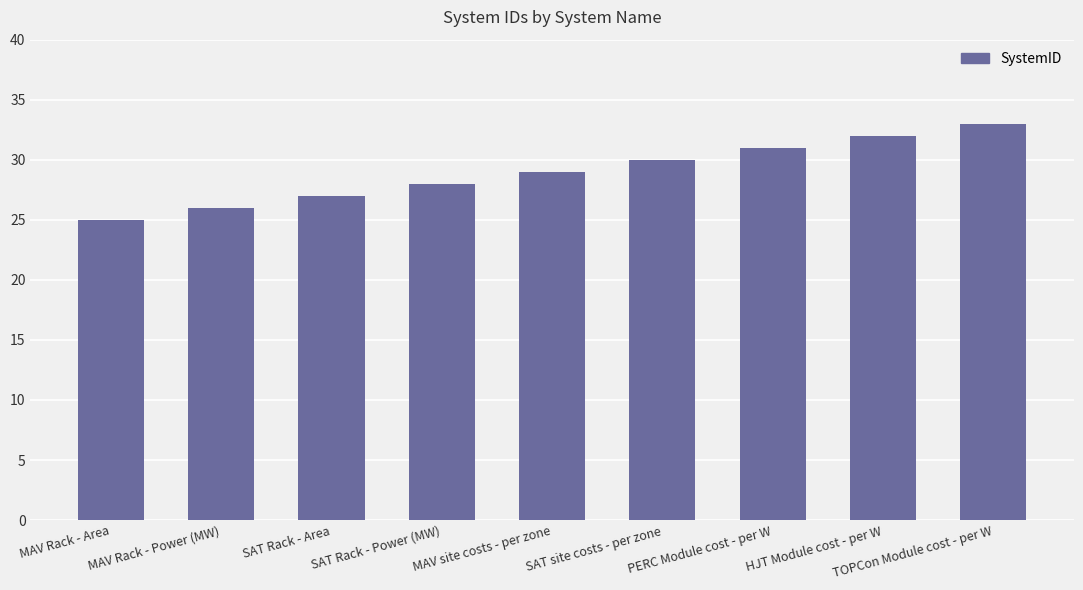

What is the change in value from MAV Rack - Area to SAT site costs - per zone?

+5